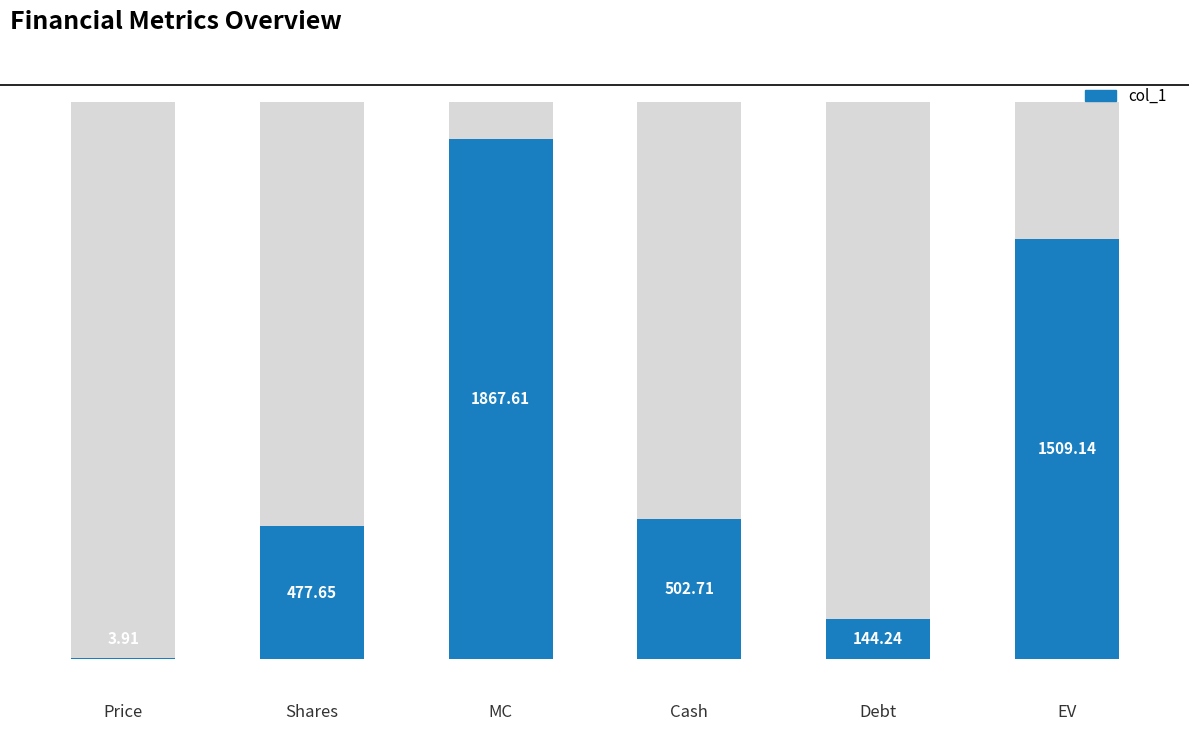

How many categories are shown in the chart?

6